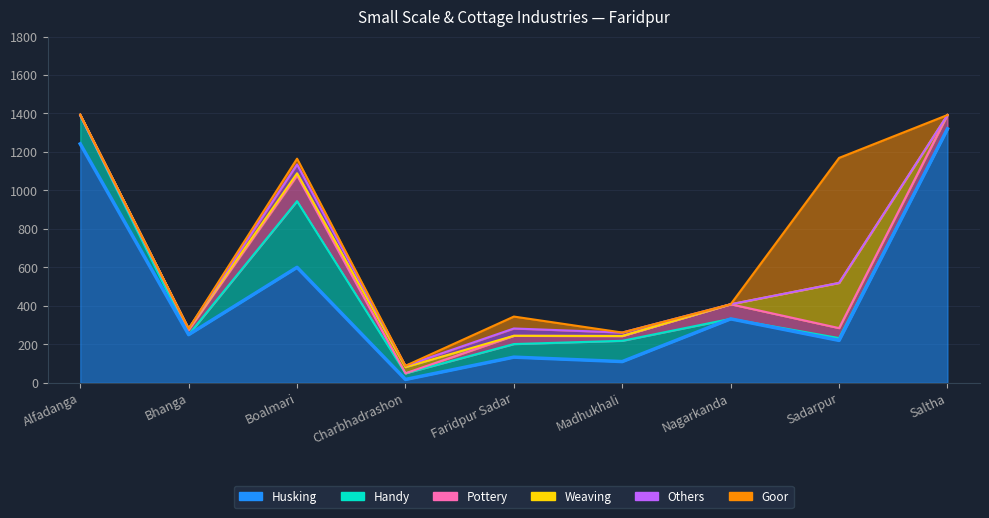

Which series has the largest range (max minus min)?

Husking